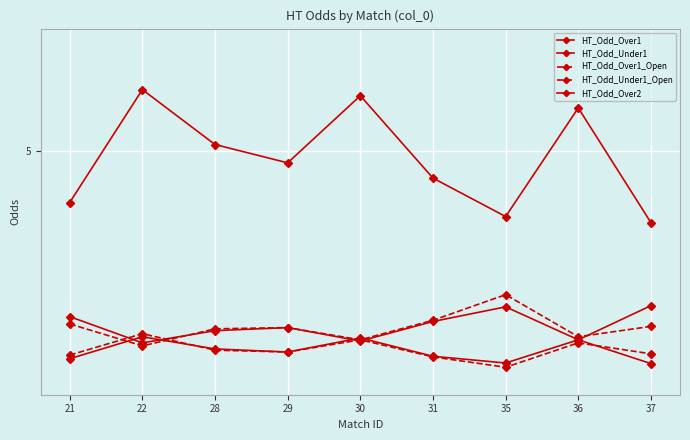

True or false: HT_Odd_Over2 has a value of 5.1 at 28.

True